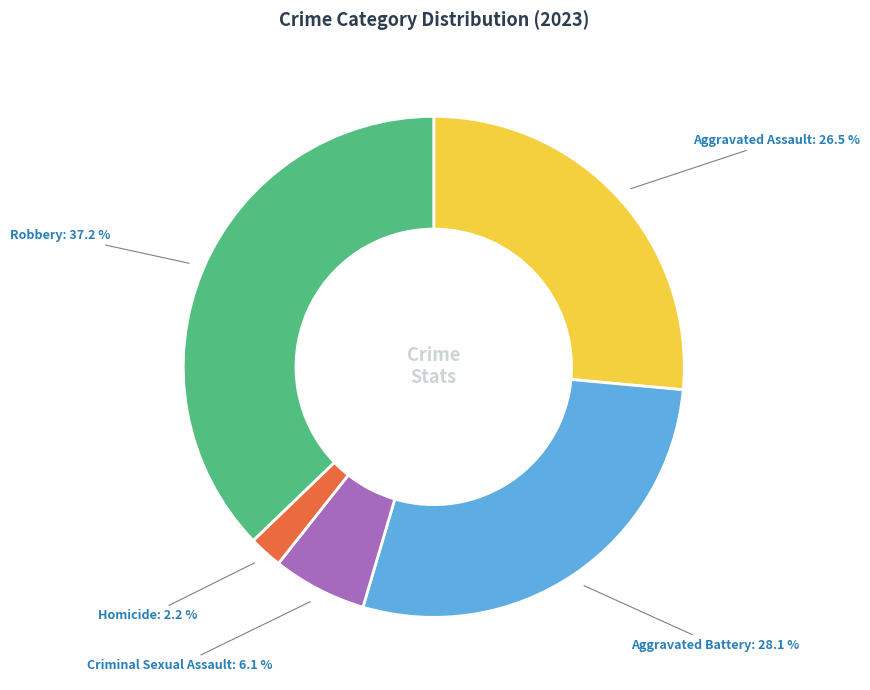

To the nearest percent, what is the difference between the Aggravated Assault and Criminal Sexual Assault slice percentages?

20%